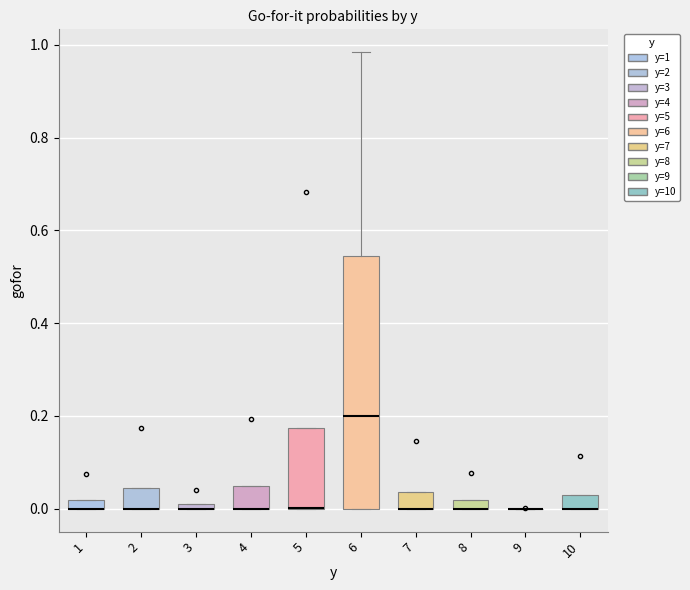

Comparing the boxes themselves (not the whiskers), which one is the tallest?

6